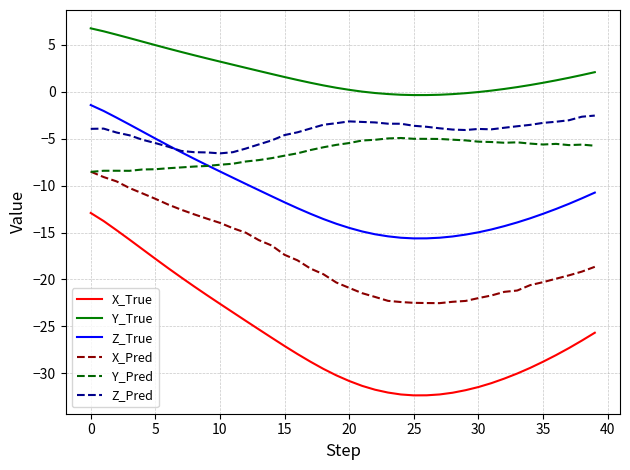

What is the minimum value shown in the chart?

-32.3